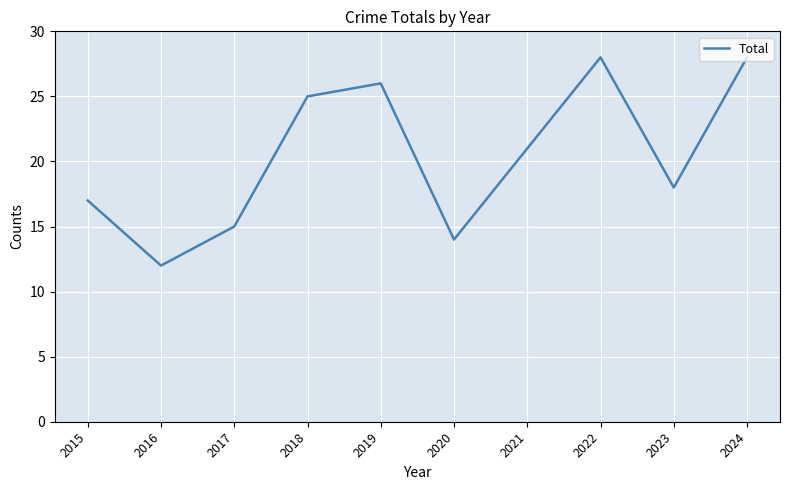

The chart shows a value of 18 at 2023. True or false?

True